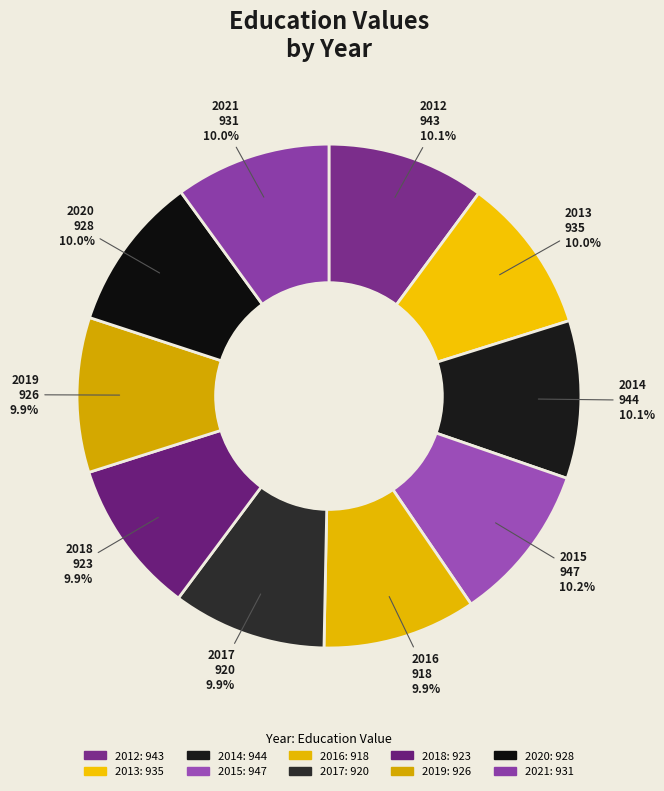

How many slices are in this pie chart?

10